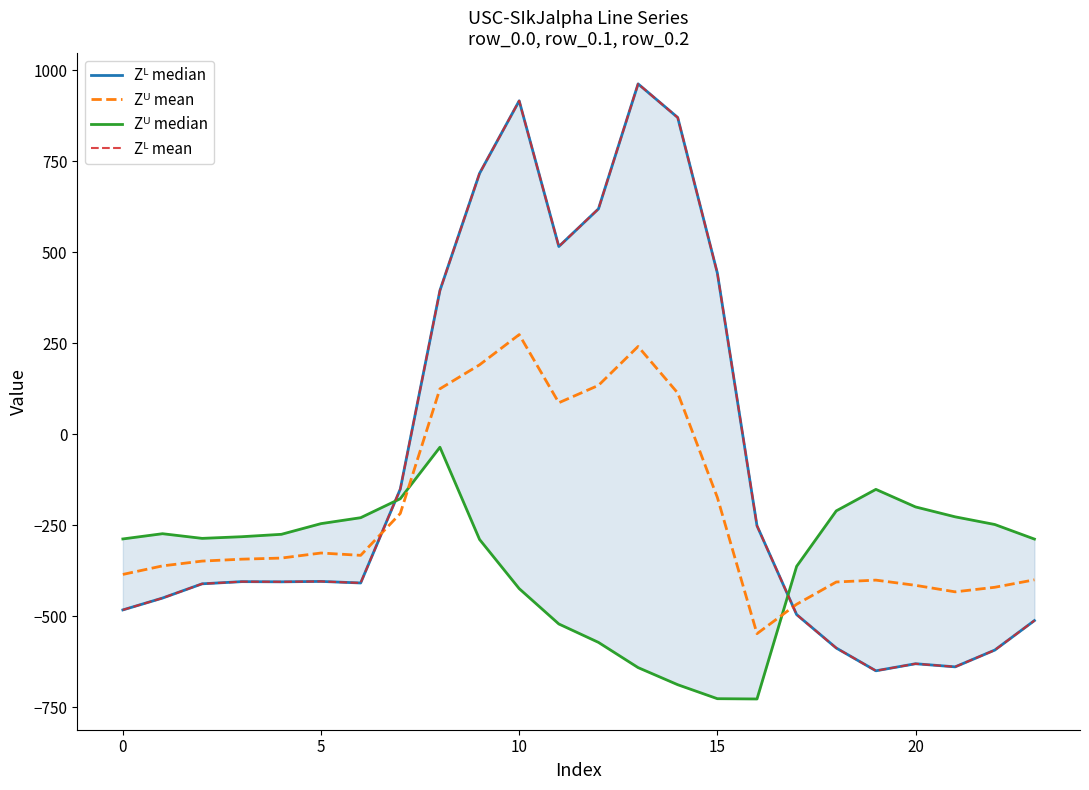

What is the total value across all series at 9?

1336.3